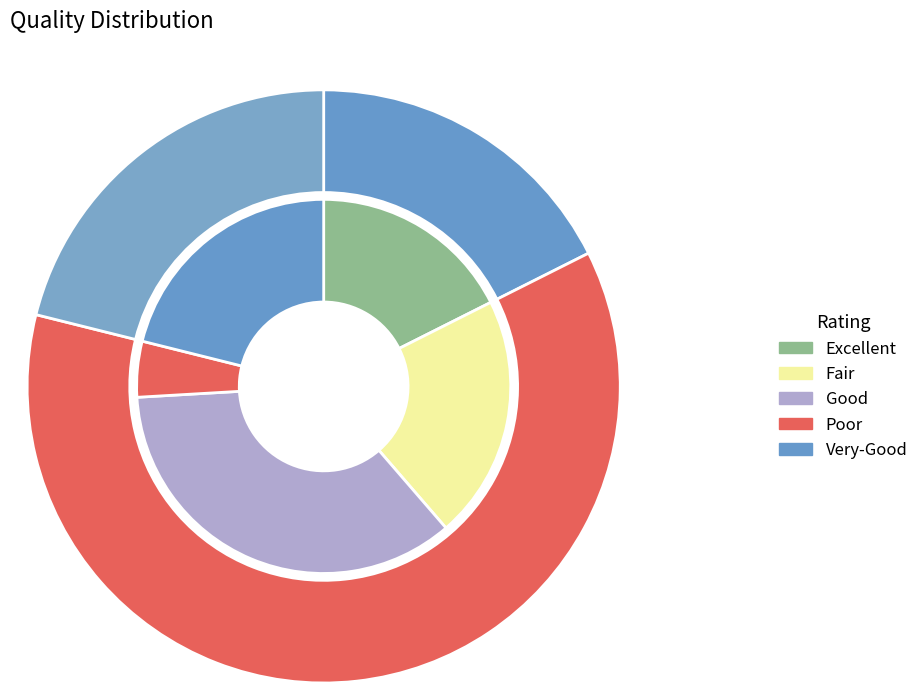

Which series has the largest range (max minus min)?

outer